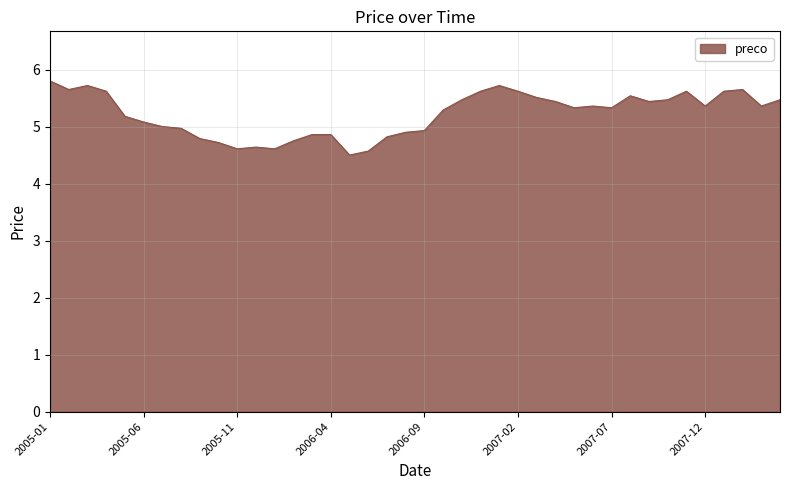

What is the difference between the maximum and minimum values?

1.3